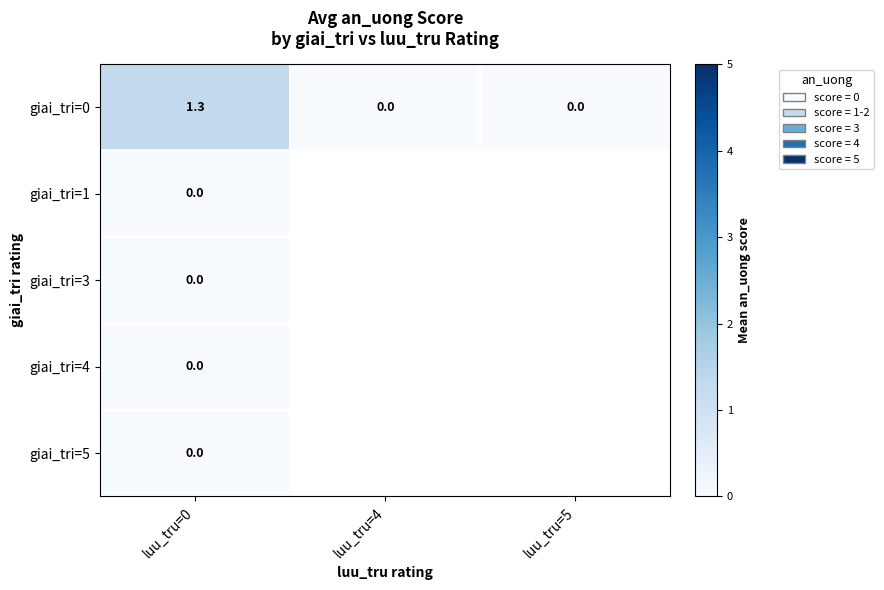

What is the difference between the highest and lowest values at luu_tru=0?

1.3